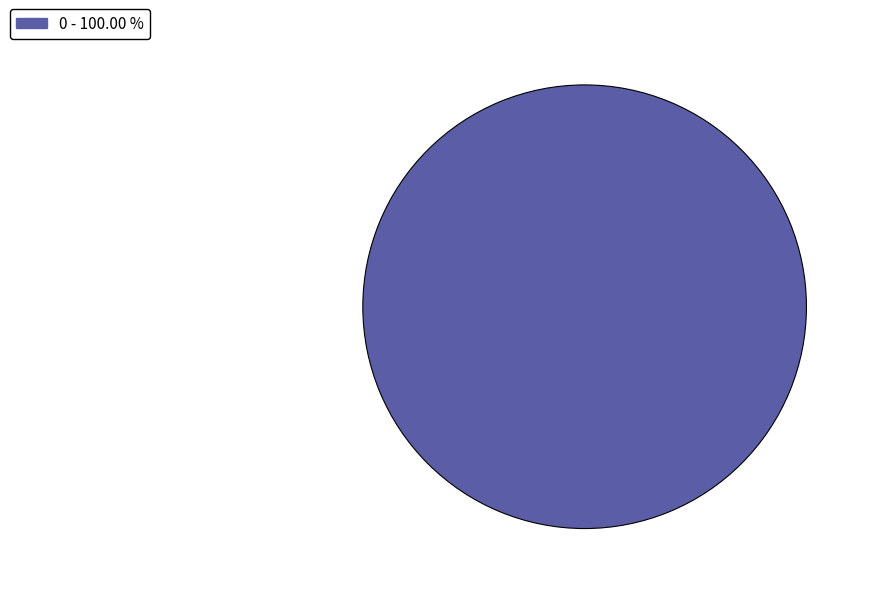

Is there a majority slice in this chart?

Yes